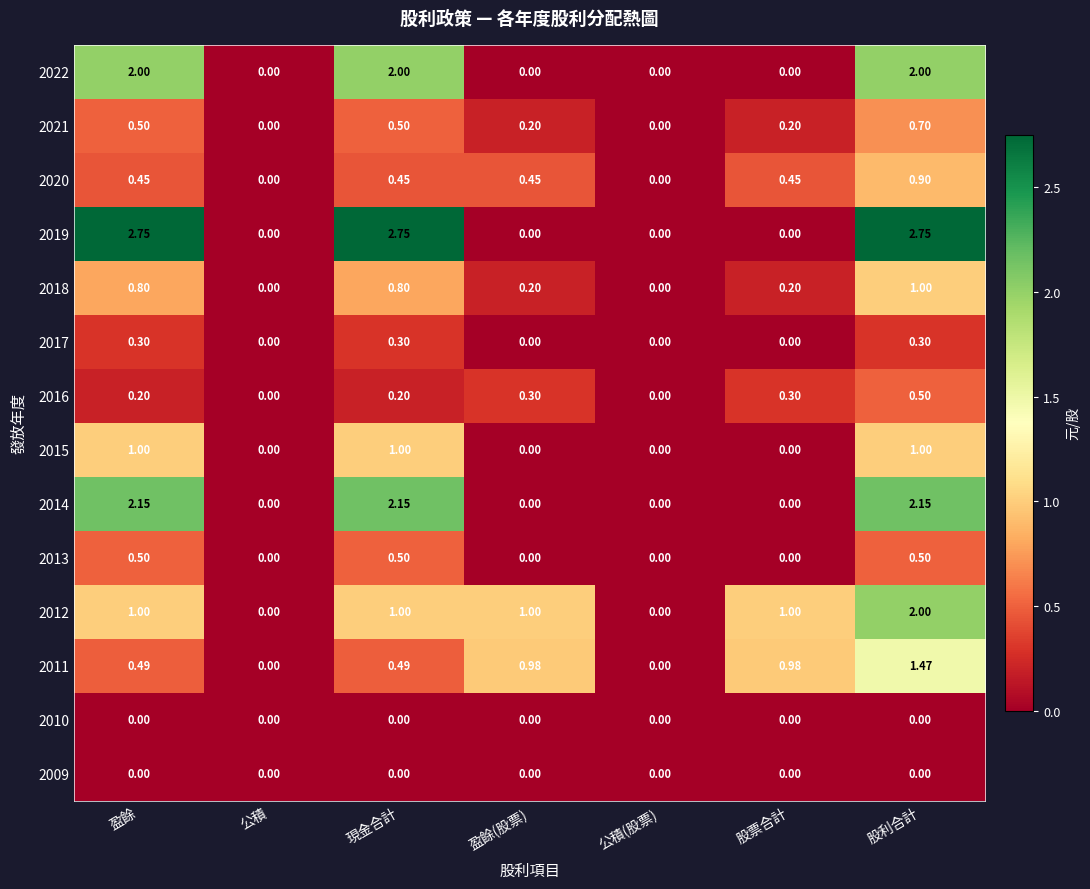

Count the number of categories in the chart.

7